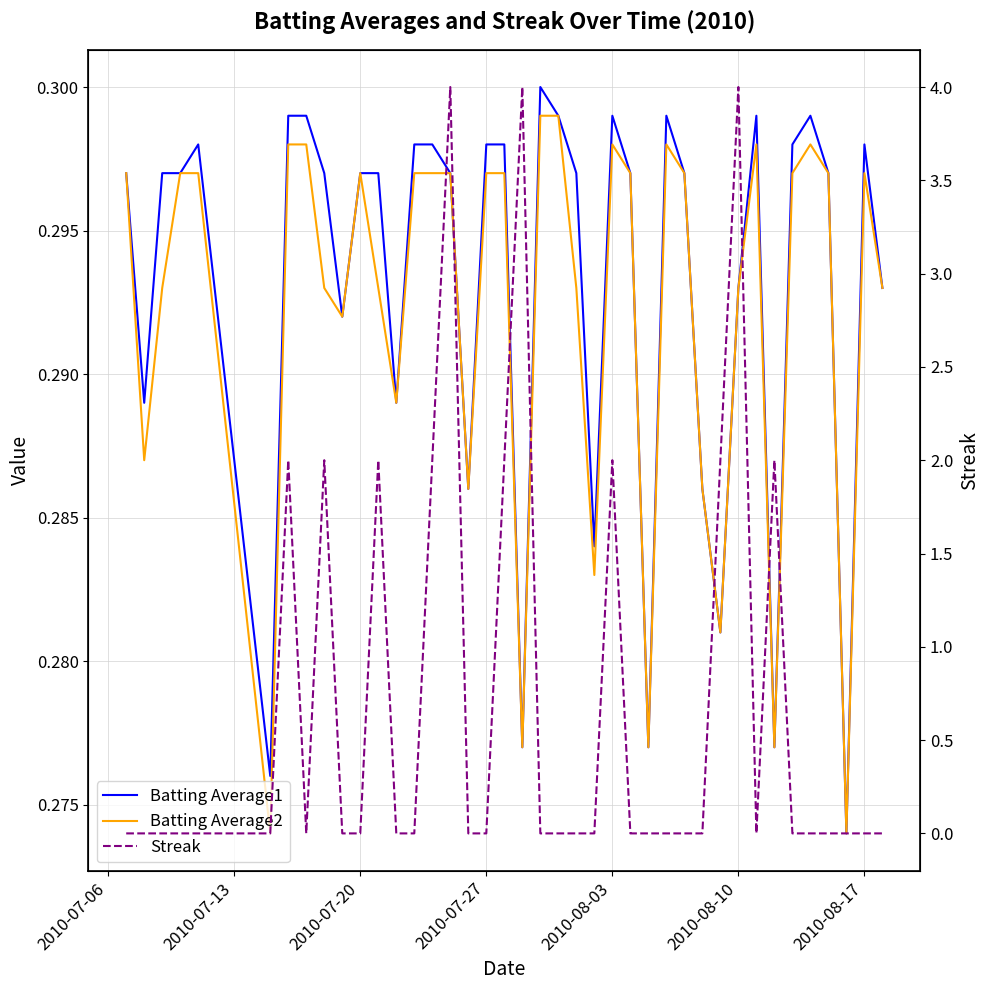

What is the greatest value displayed?

4.0